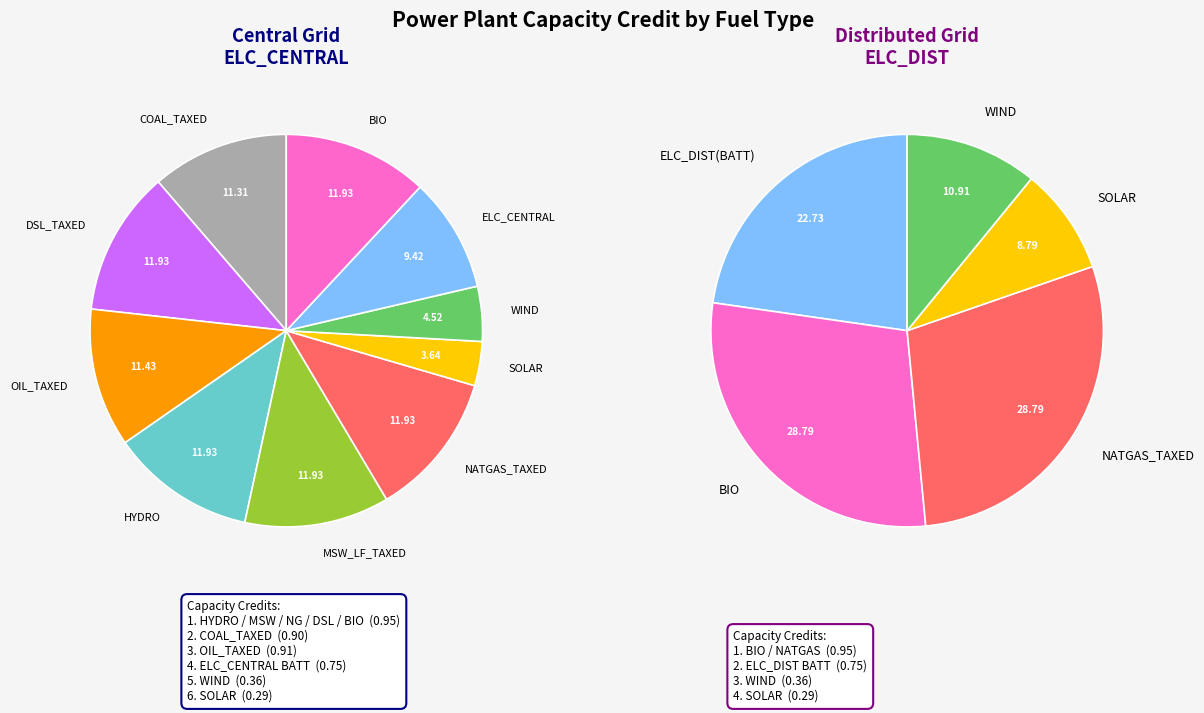

Is there any slice that represents more than half of the pie?

No